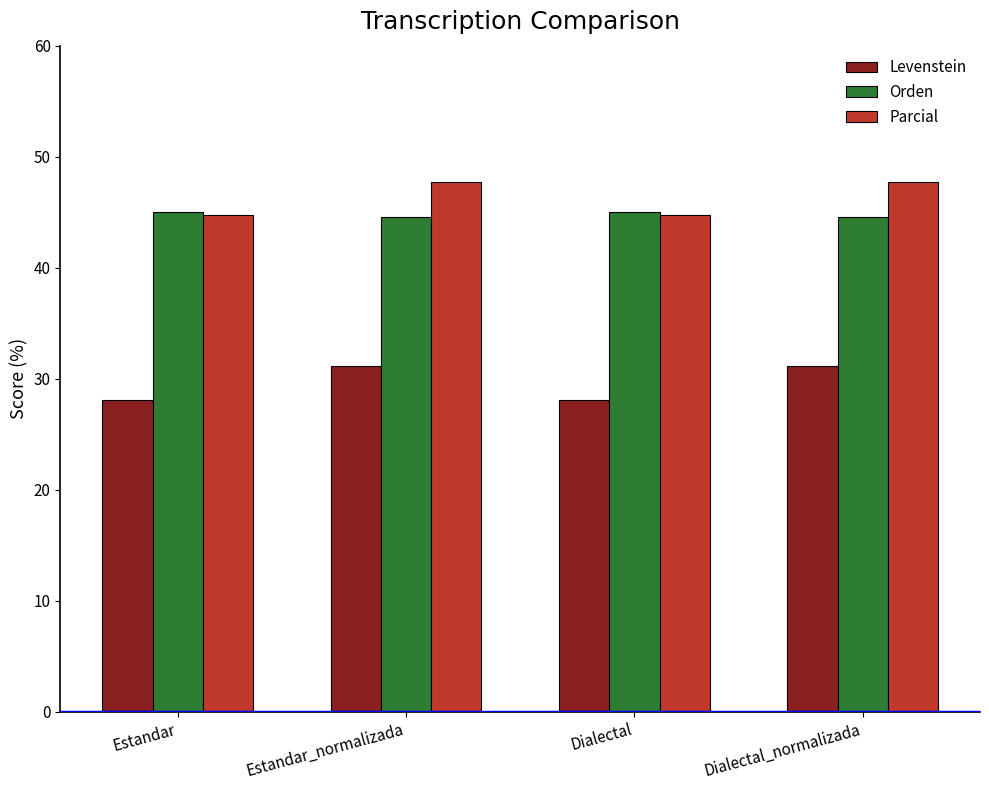

What is the label of the 3rd bar from the right?

Estandar_normalizada